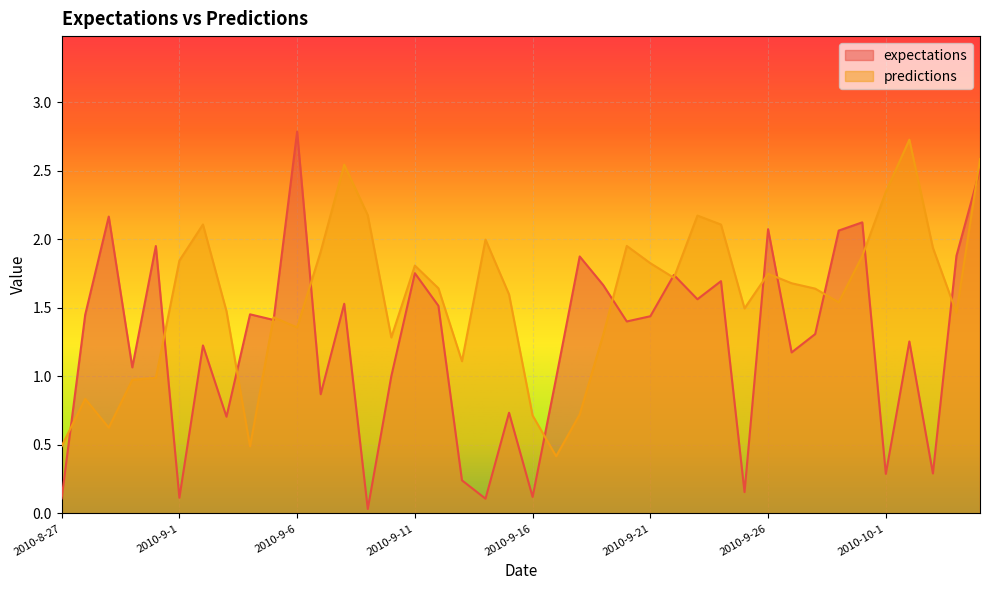

Where is the first local maximum for predictions?

2010-8-28